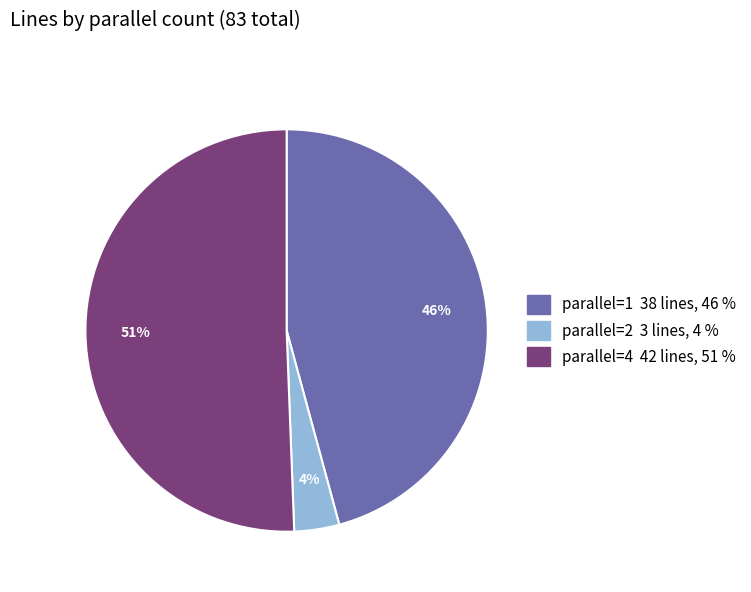

To the nearest percent, what is the combined percentage of parallel=4 and parallel=2?

54%